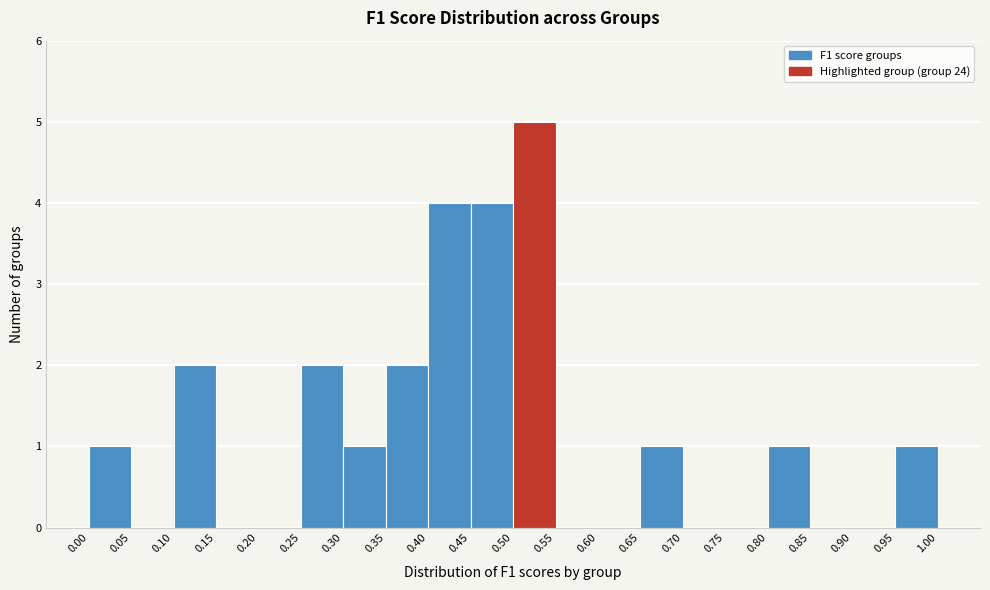

Which range on the x-axis has the tallest bar?

0.50 to 0.55